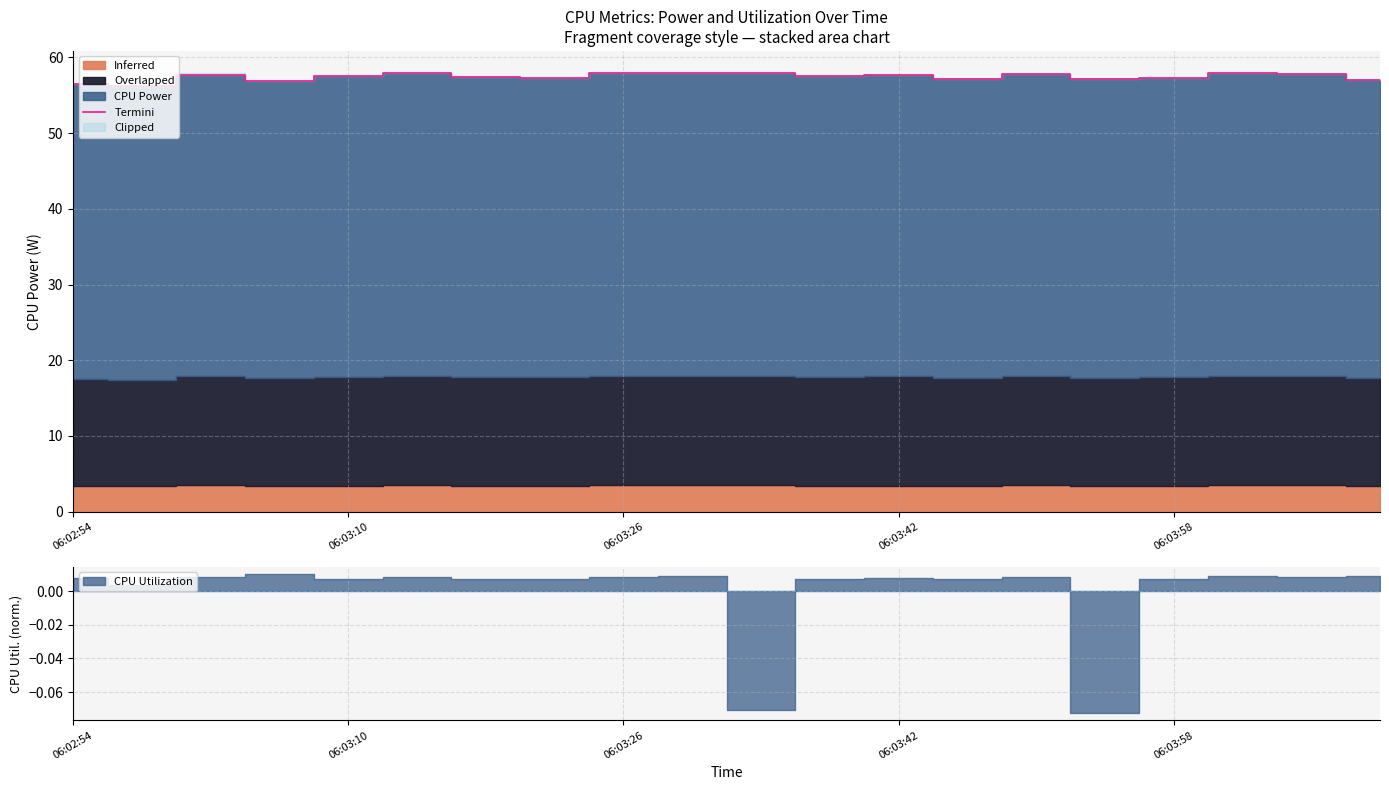

The value of Termini at 06:03:42 is 57.6. True or false?

True